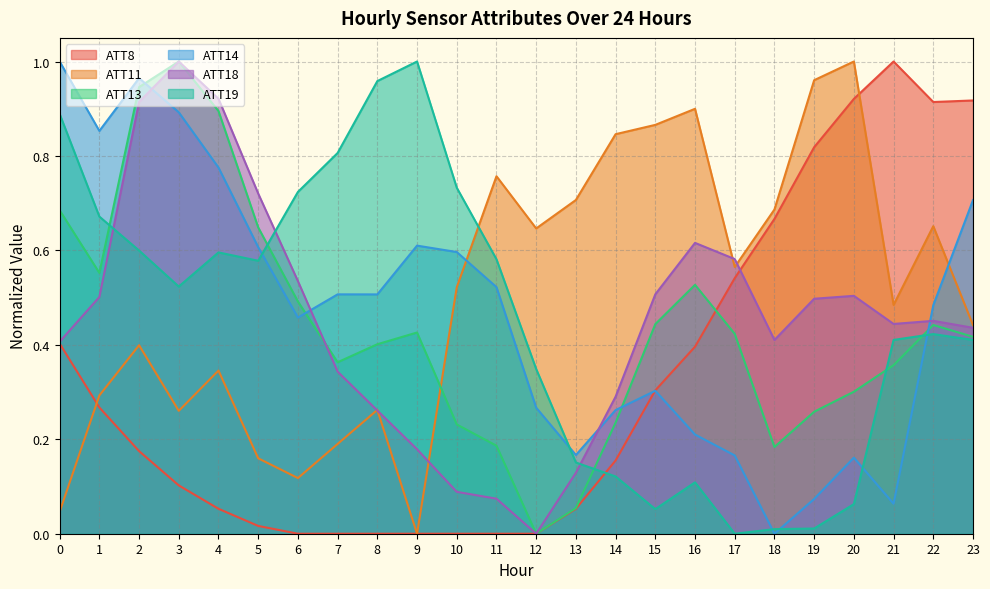

How many data points in ATT11 are above 0?

23